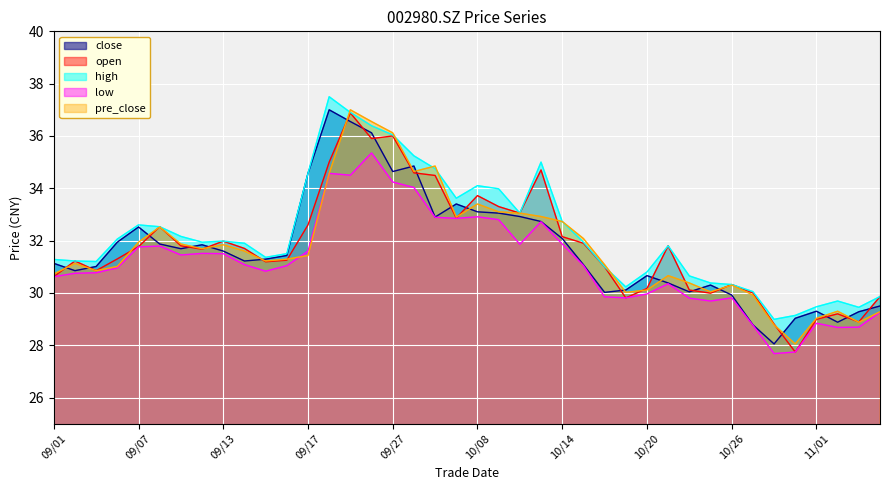

Count the number of categories in the chart.

40